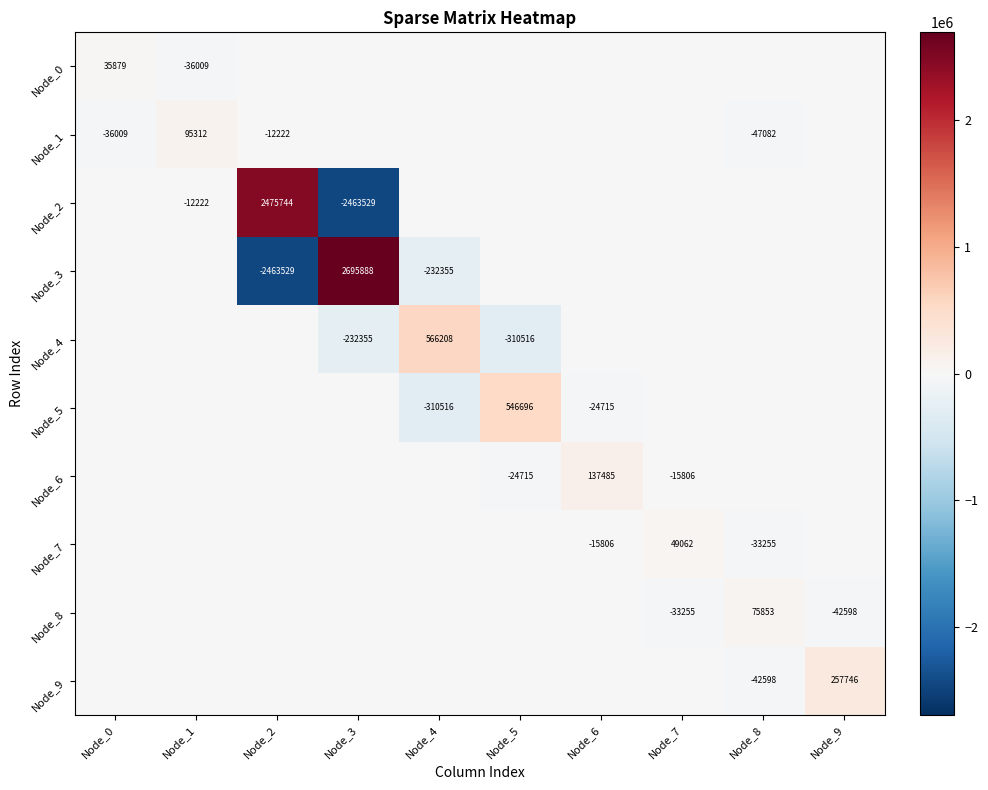

The Node_6 series shows -7571 at Node_5. True or false?

False